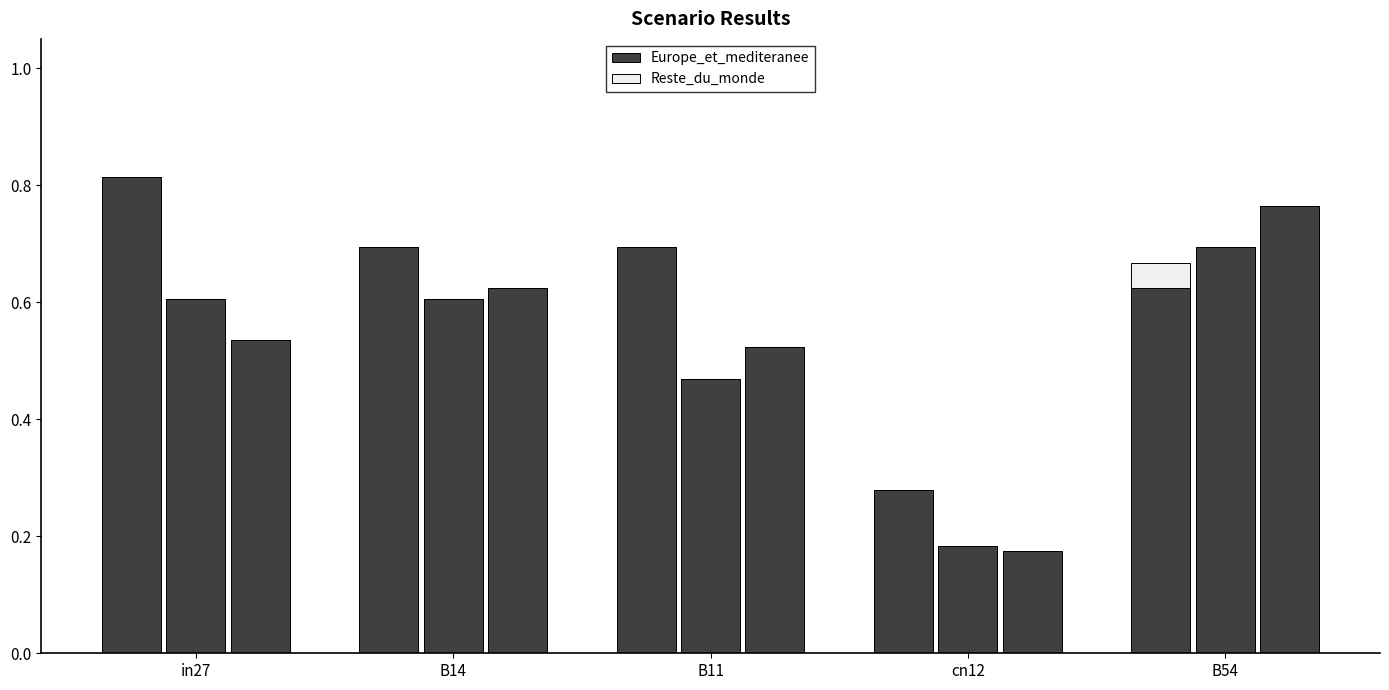

At which category is the sum across all series the highest?

in27